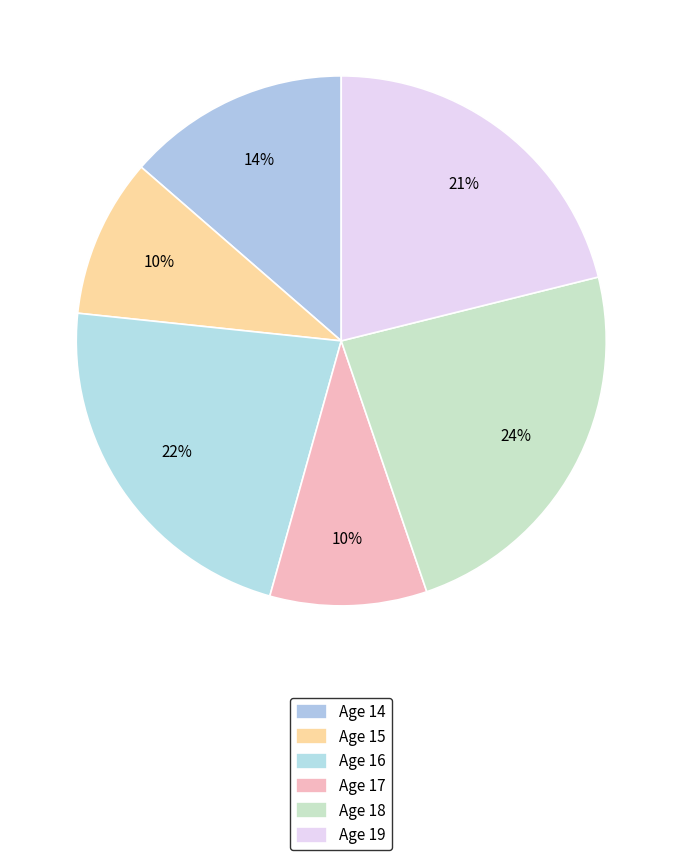

Count the number of slices in the pie.

6